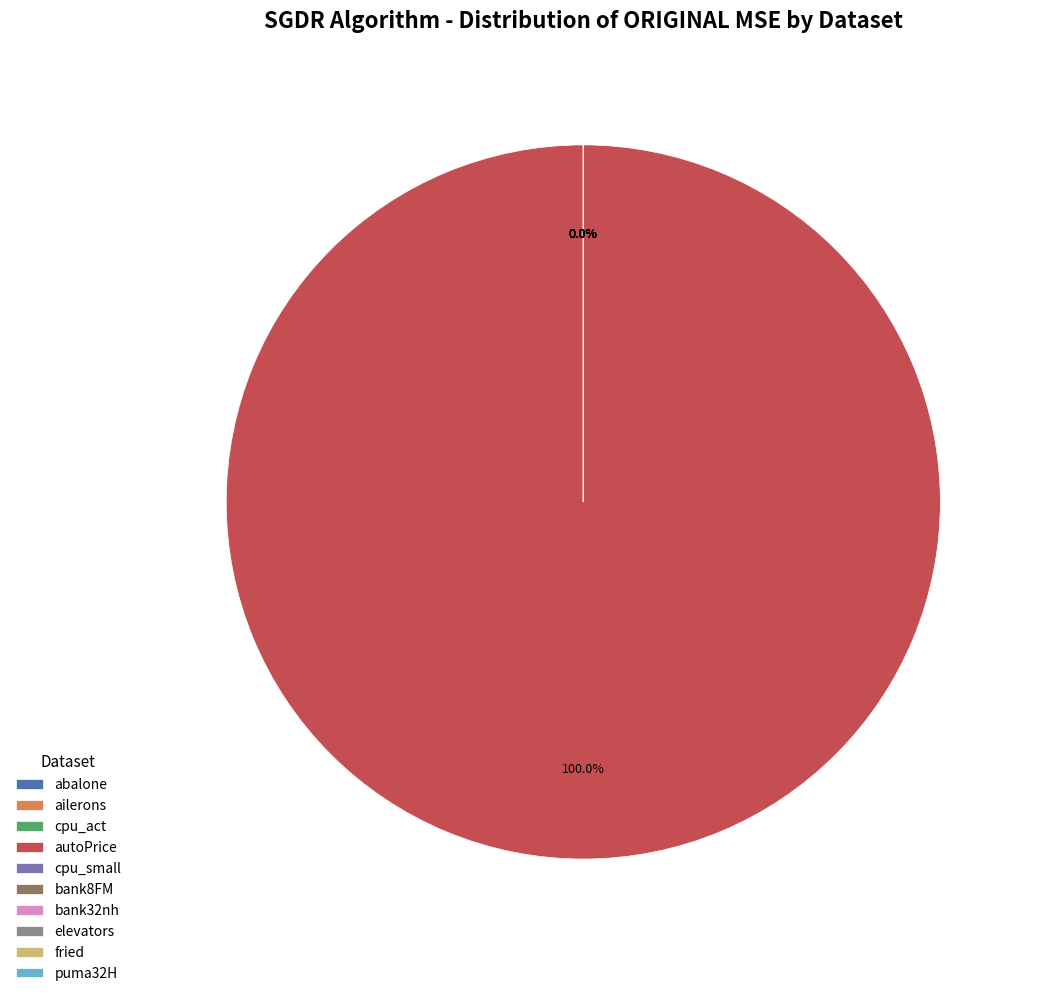

To the nearest percent, what is the difference between the bank32nh and autoPrice slice percentages?

100%